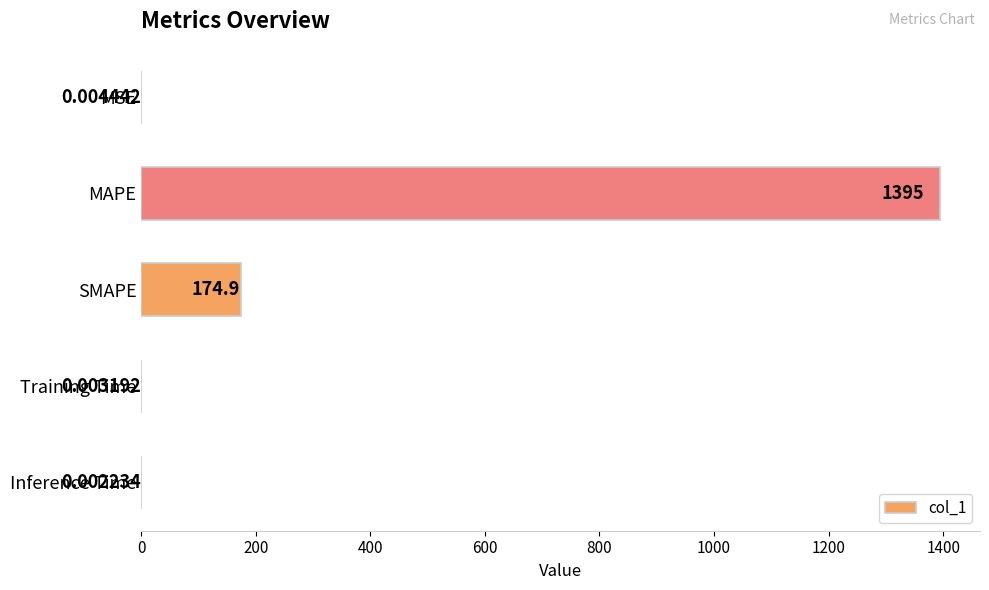

Between SMAPE and MAPE, which is larger?

MAPE